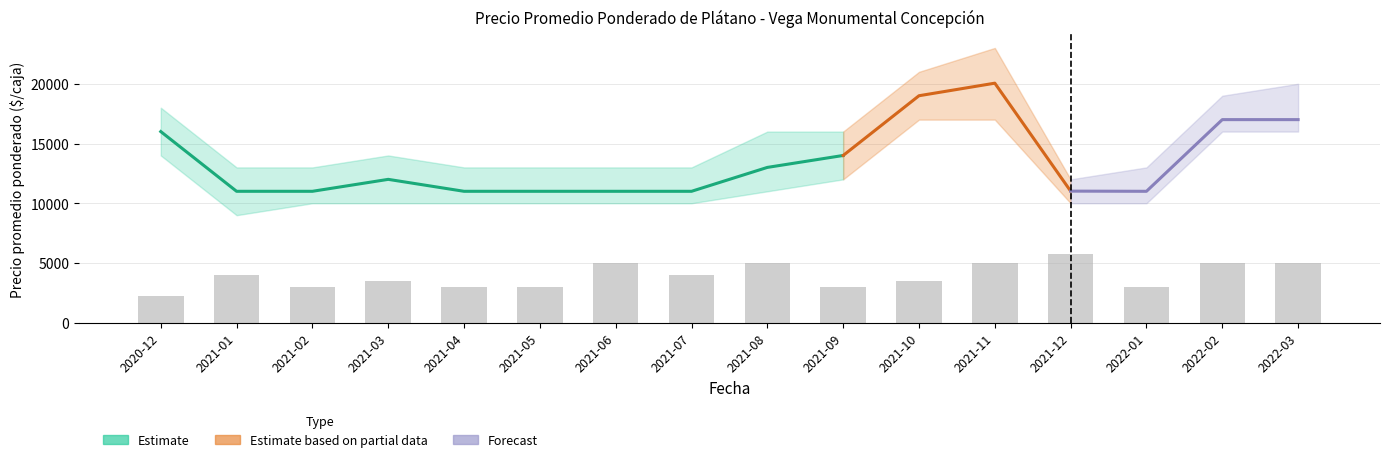

What is the total value across all series at 2021-10?

57700